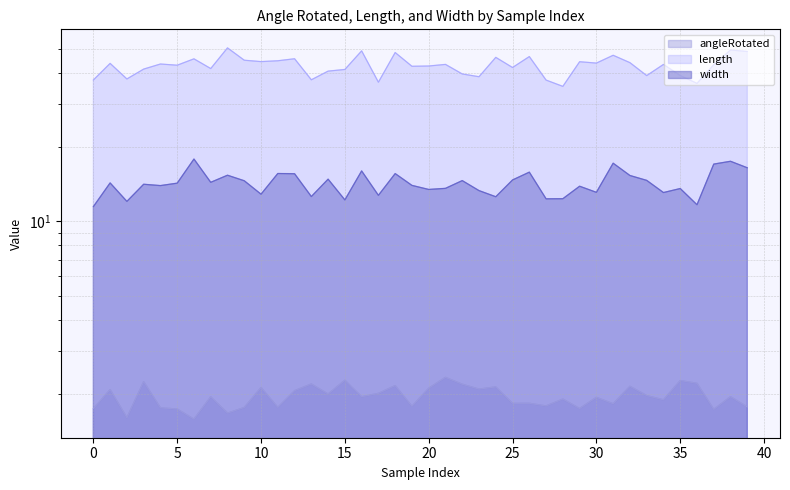

At which label does length first exceed 43?

1